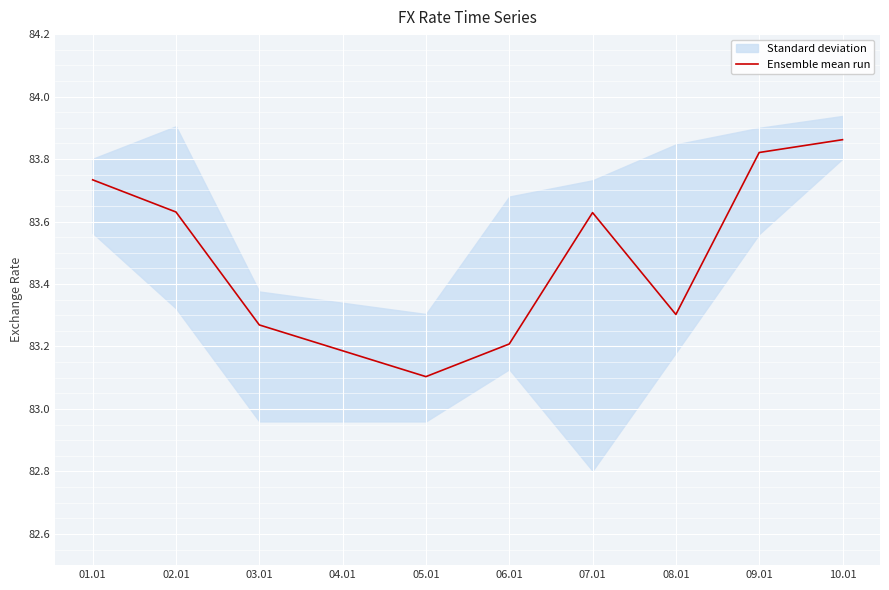

Where is Ensemble mean run nearest to the value 83?

05.01